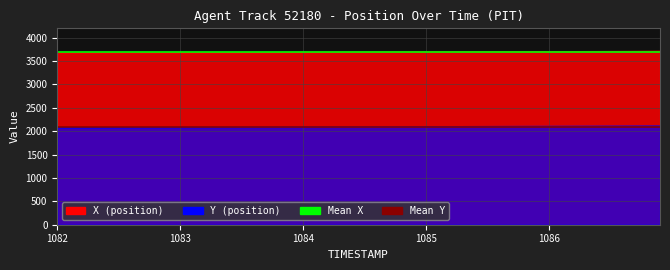

What is the value of the Mean Y point at the 2nd from the left?

2093.5